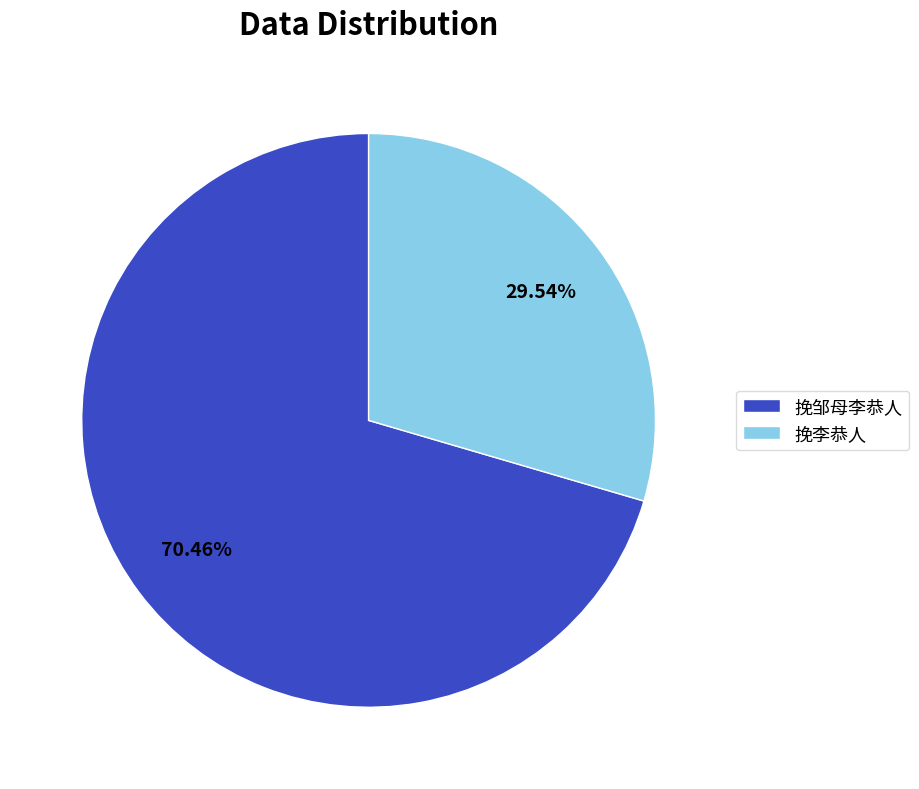

Count the number of slices in the pie.

2